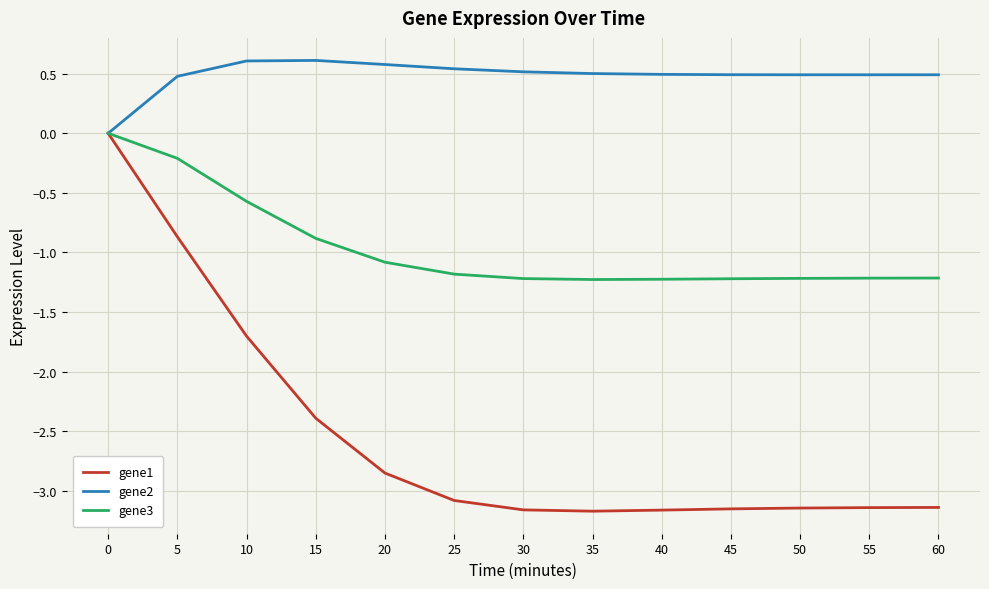

Is the value of gene1 at 15 greater than the value of gene2 at 10?

No